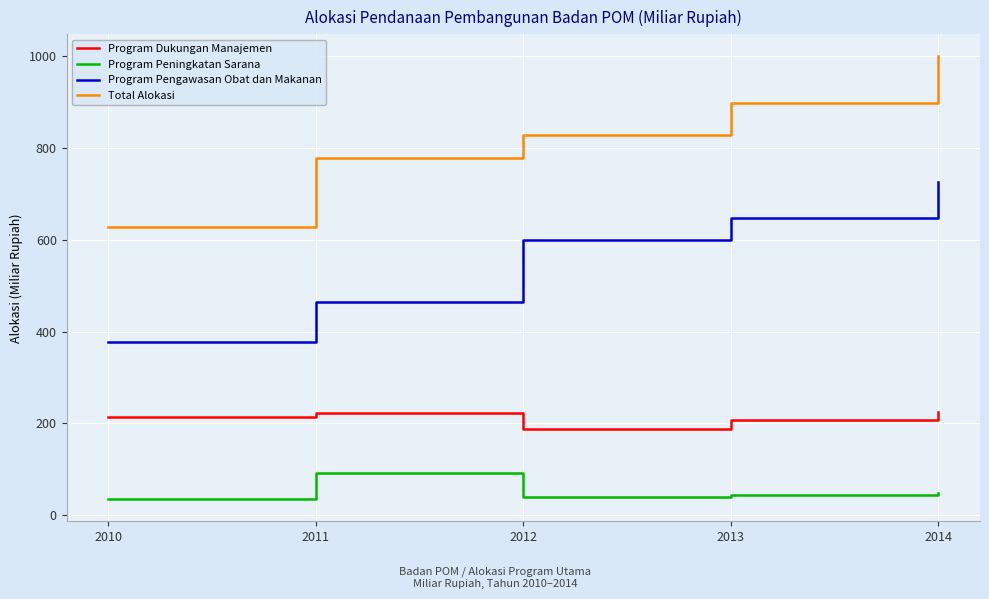

True or false: Total Alokasi and Program Peningkatan Sarana cross at least once.

False